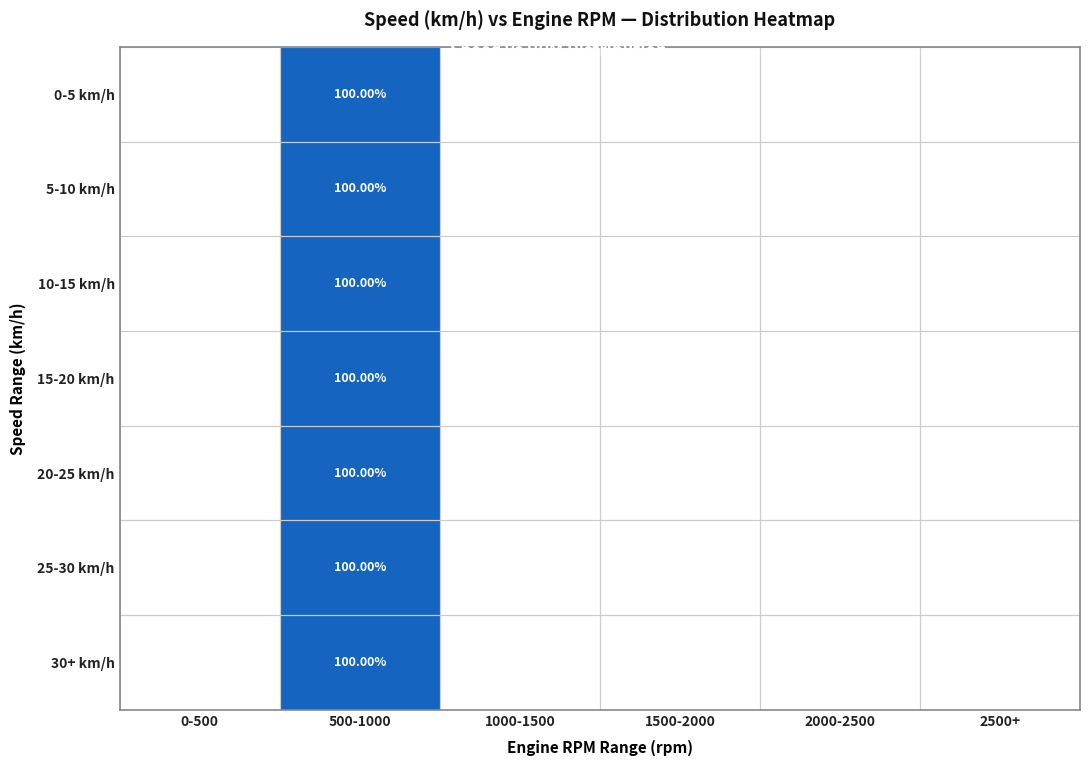

Which label corresponds to the largest value in the chart?

500-1000